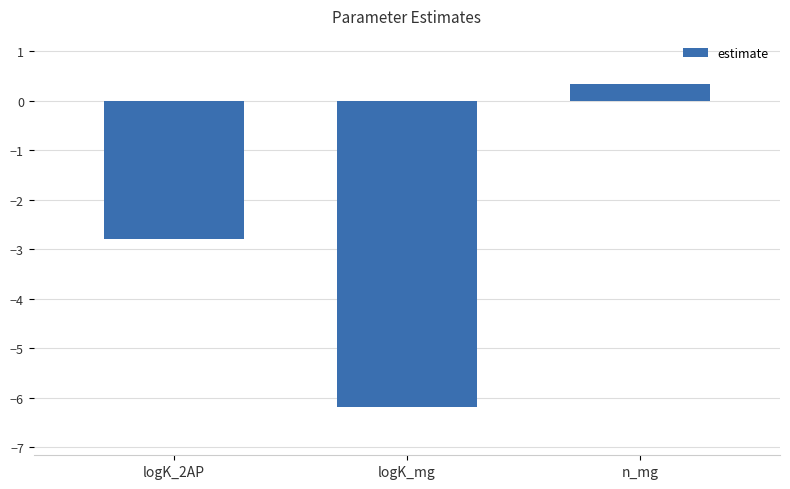

What is the label of the 1st bar from the right?

n_mg